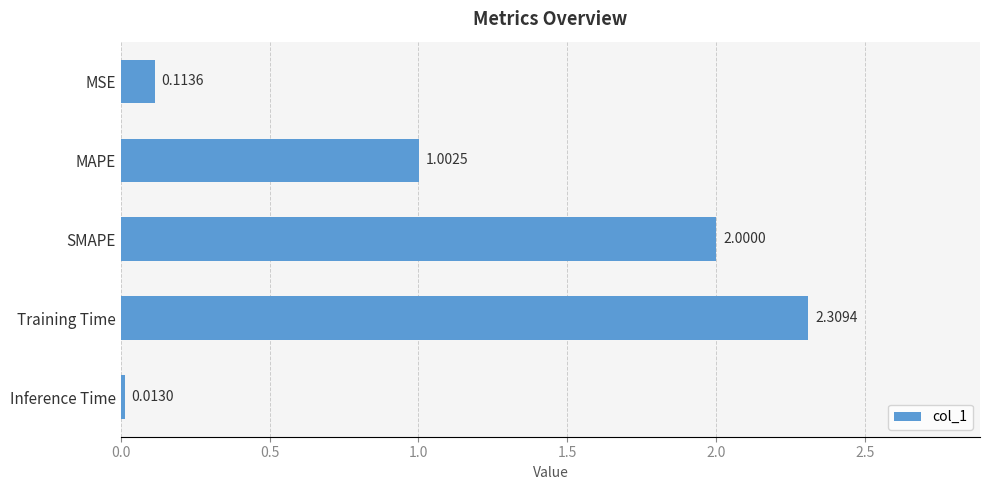

What is the average value?

1.1